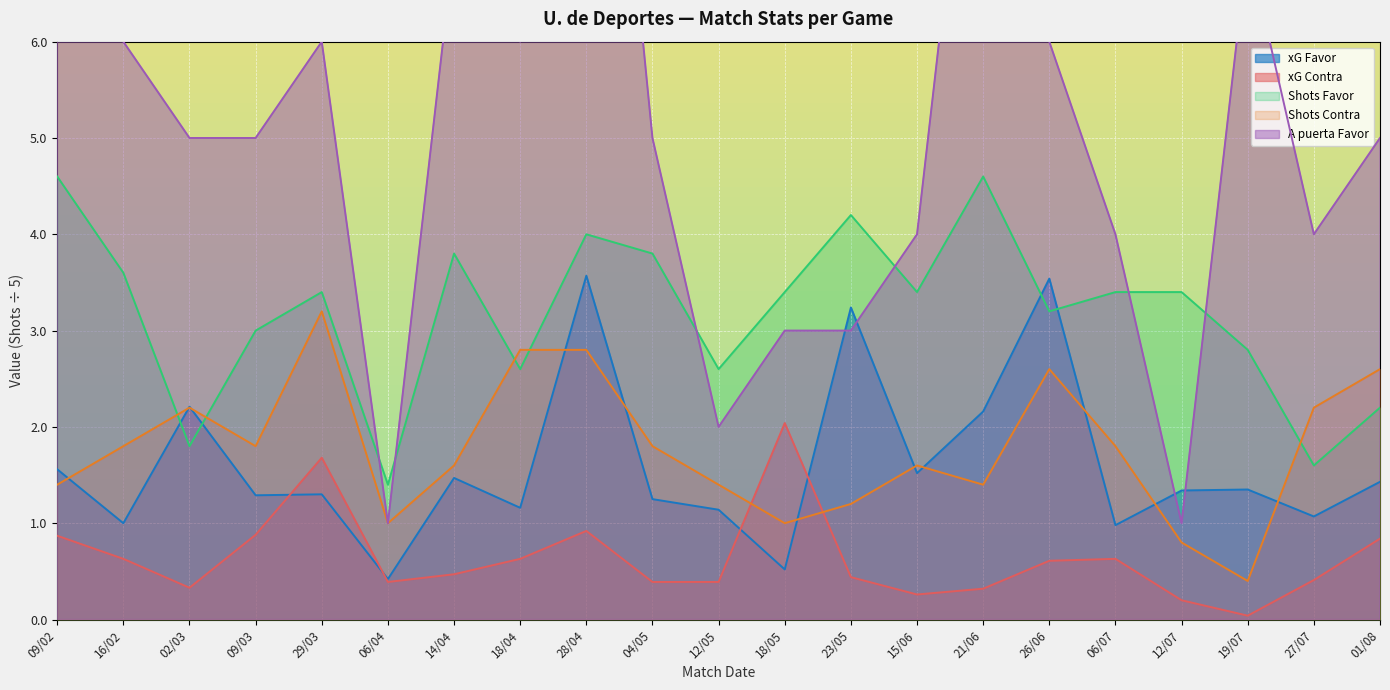

What is the difference between the highest and lowest values at 18/05?

2.9